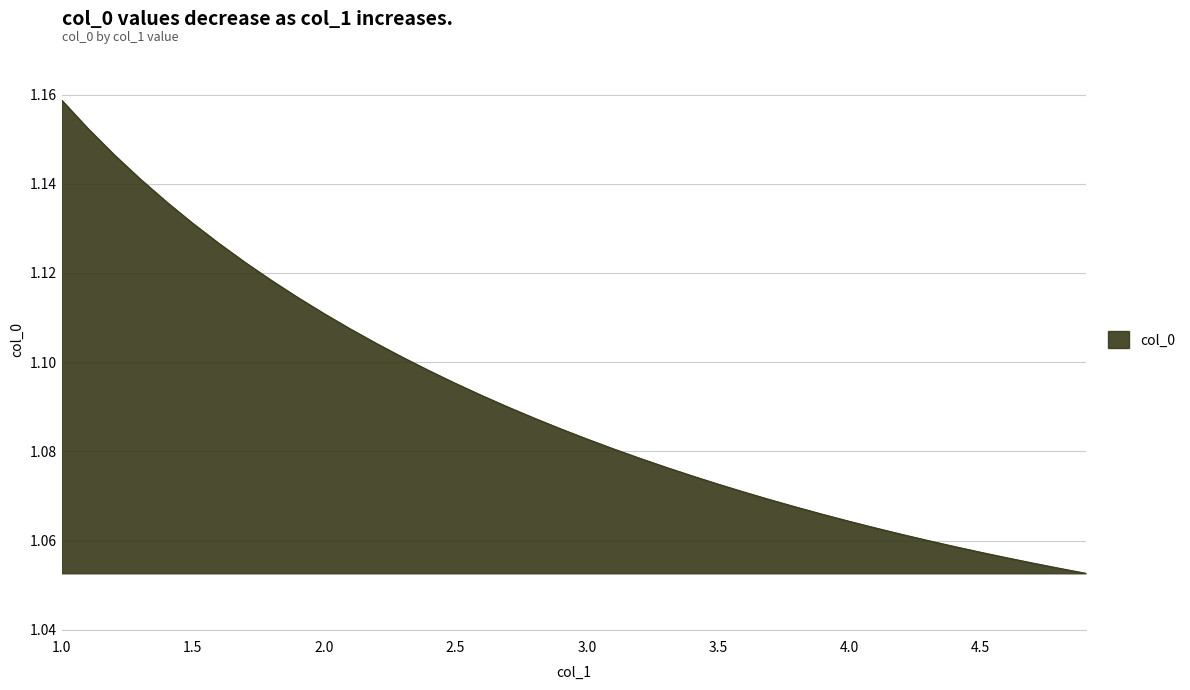

True or false: the data has more than 0 interior local peaks.

False